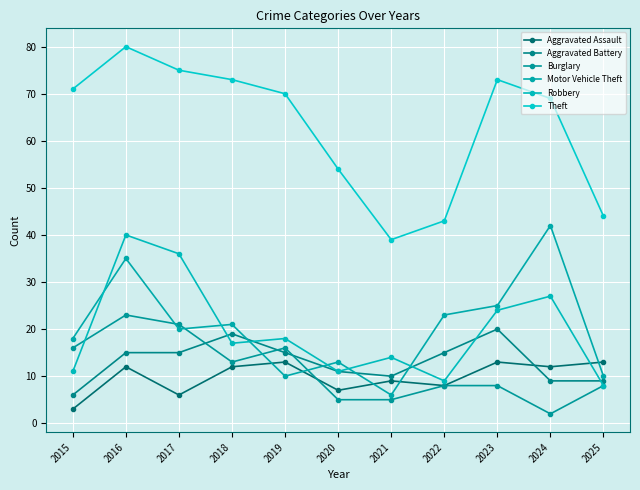

What is the sum of all Burglary values?

125